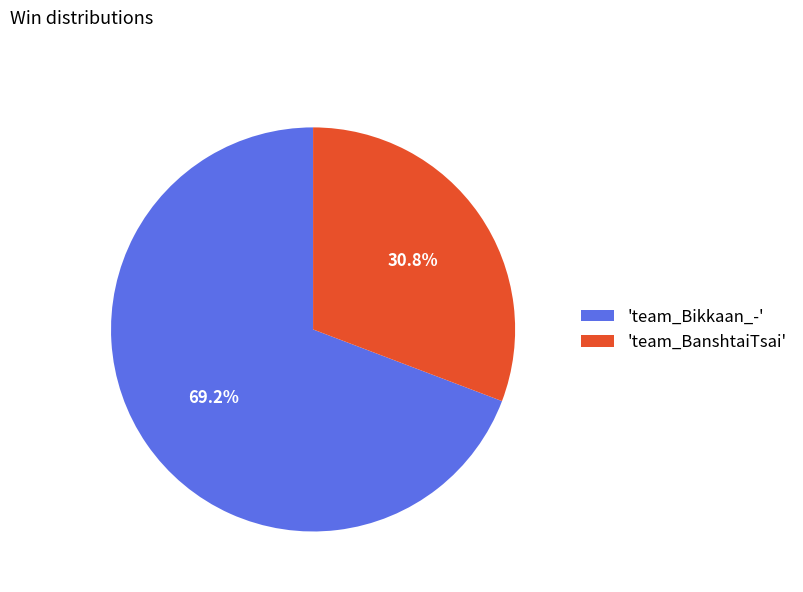

What portion of the pie excludes 'team_Bikkaan_-'?

30.8%